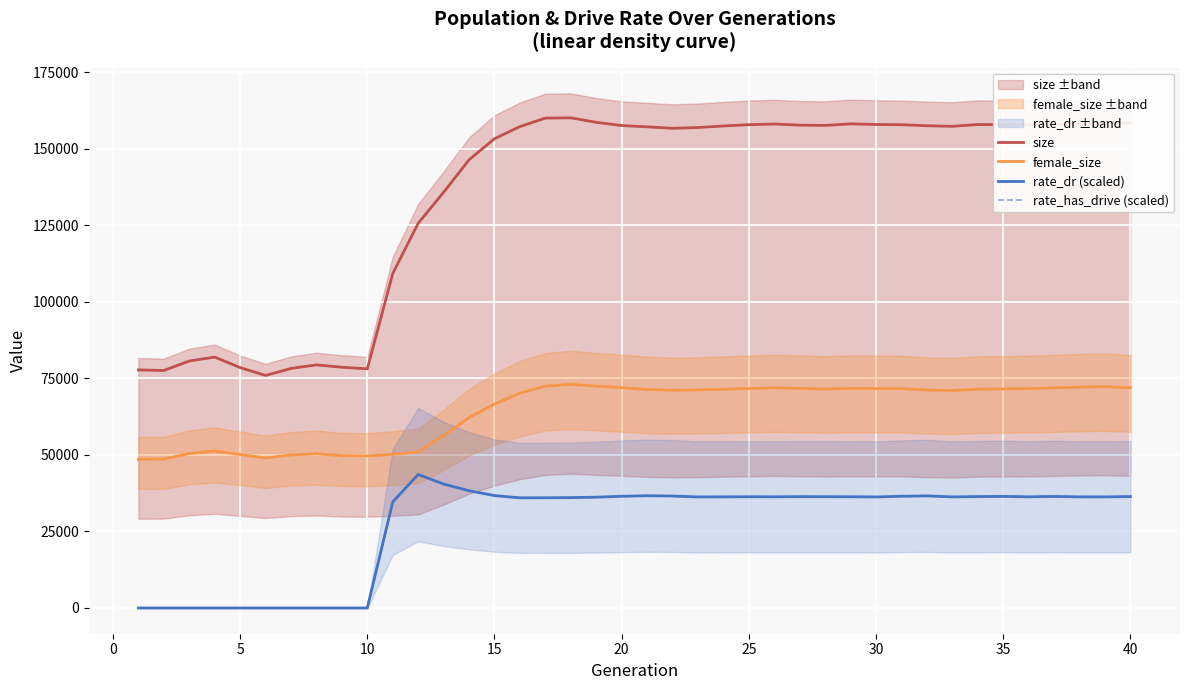

Is it true that female_size equals 96443.4 at 12?

False